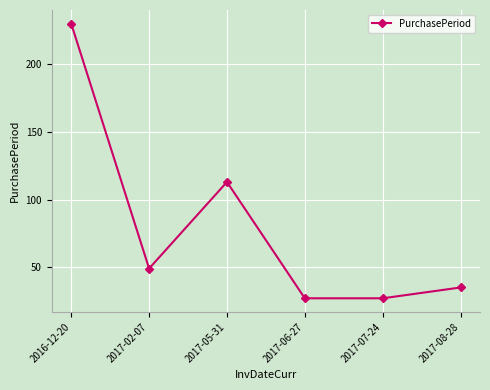

Count the number of data series in this chart.

1